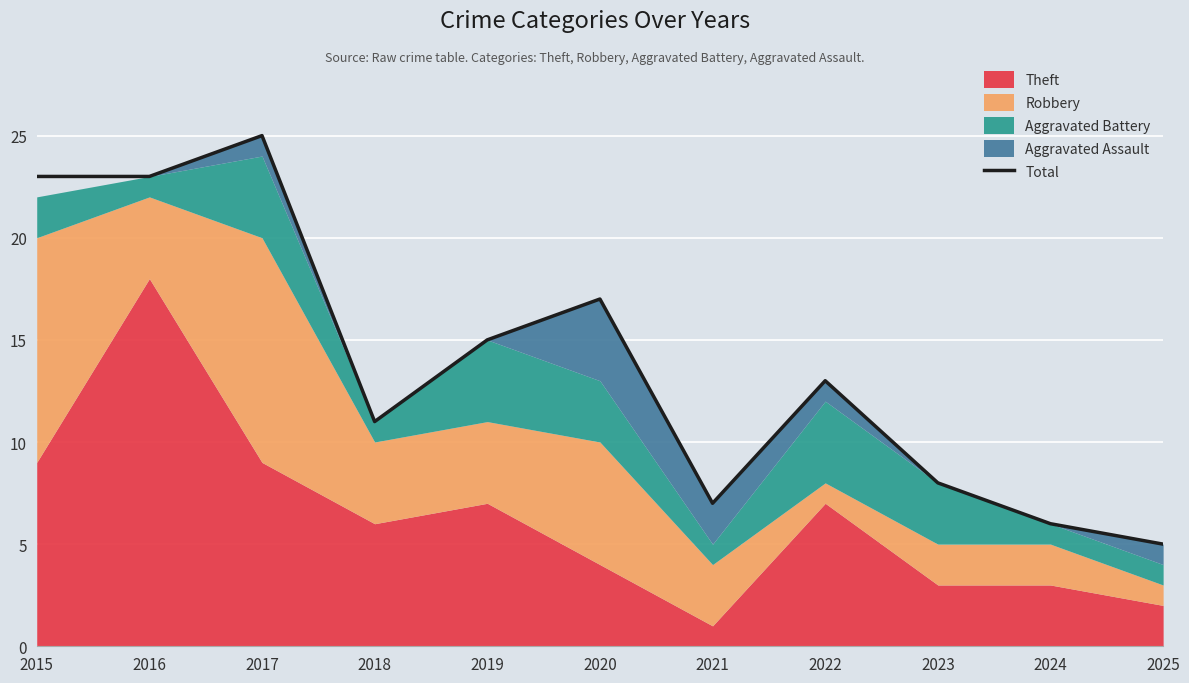

Does the chart display data point markers on the line(s)?

No